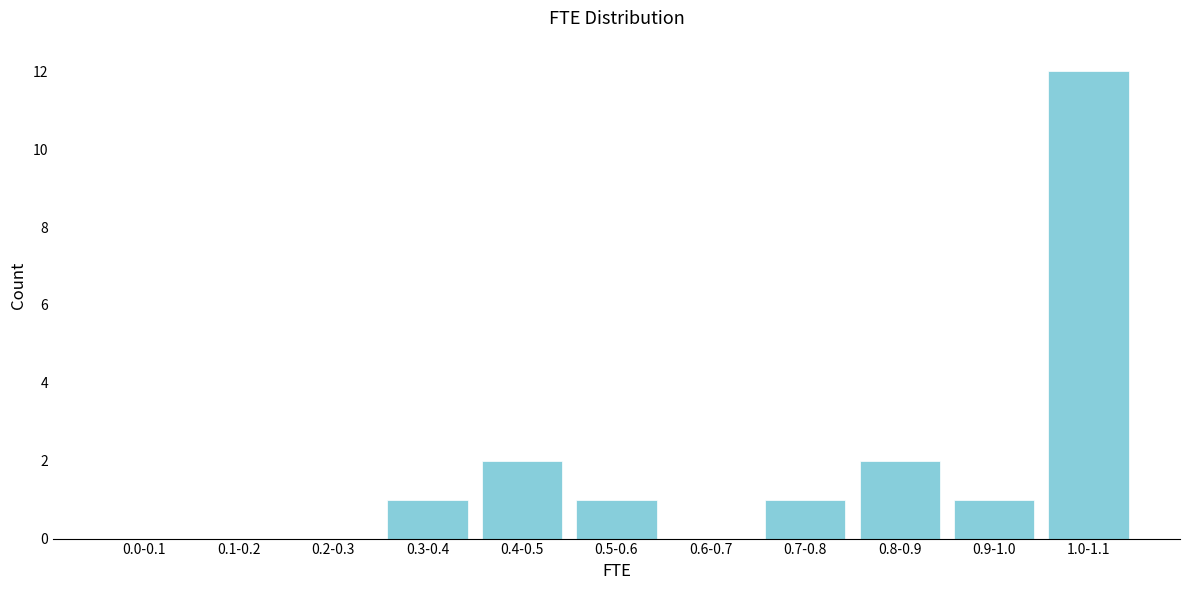

Reading right to left, extract all data points from this chart.

1.0-1.1=12	0.9-1.0=1	0.8-0.9=2	0.7-0.8=1	0.6-0.7=0	0.5-0.6=1	0.4-0.5=2	0.3-0.4=1	0.2-0.3=0	0.1-0.2=0	0.0-0.1=0